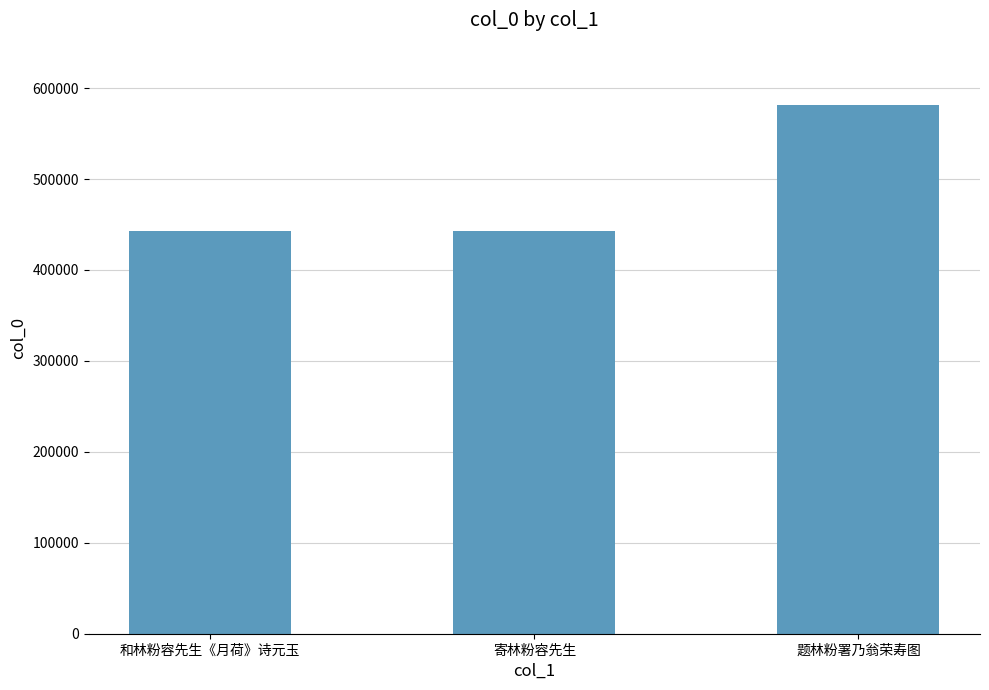

The value at 和林粉容先生《月荷》诗元玉 is 762778. True or false?

False